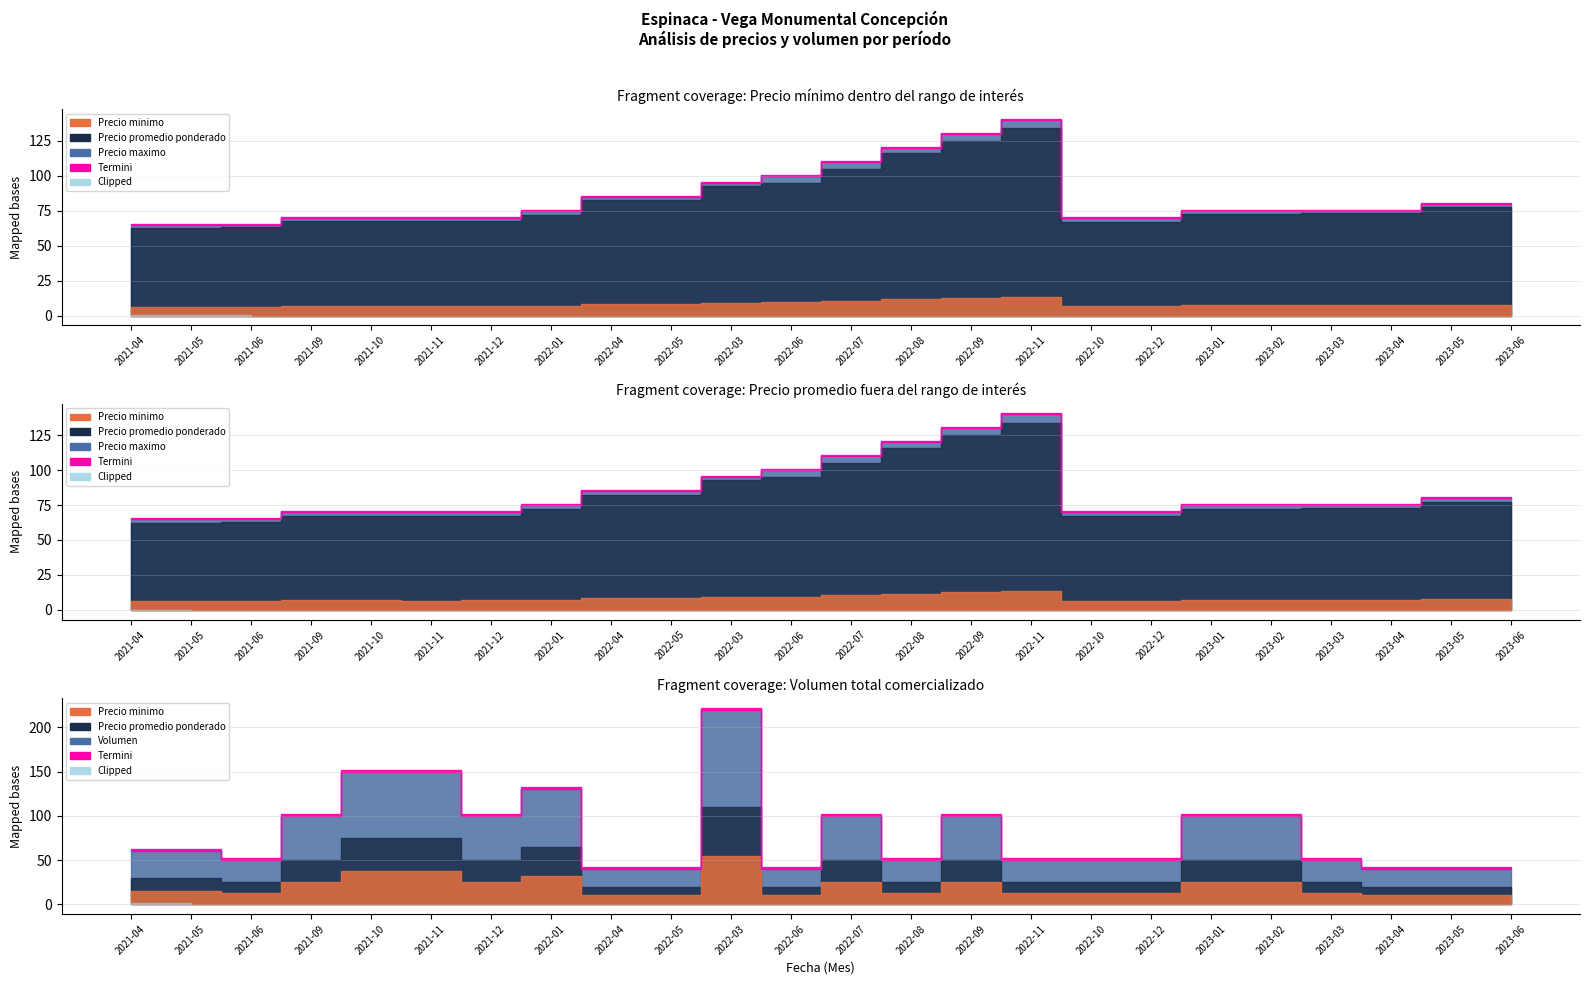

At which label does Precio promedio ponderado reach its minimum?

2021-04